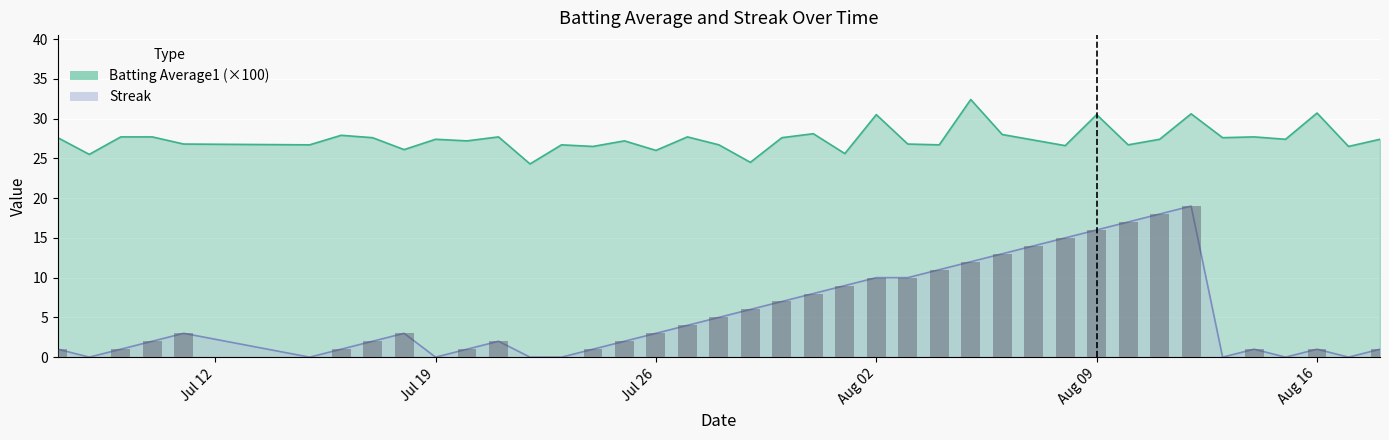

At how many categories does at least one series exceed 1?

40